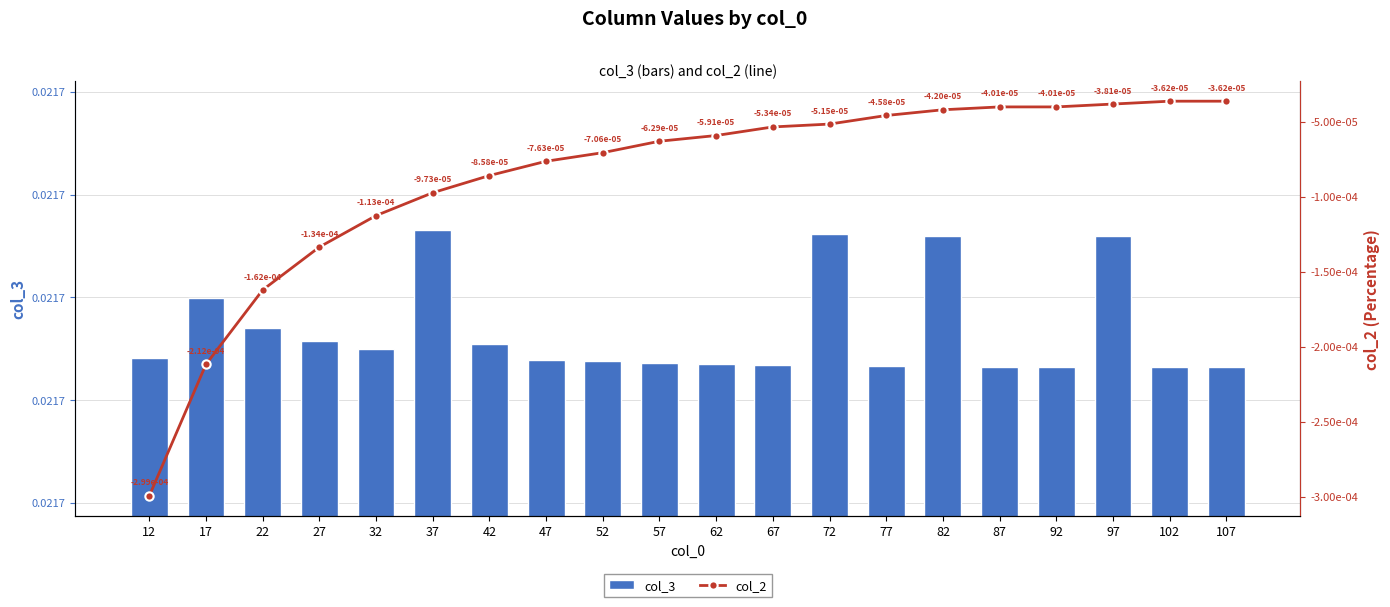

List the series in order of their overall mean, highest first.

col_3, col_2